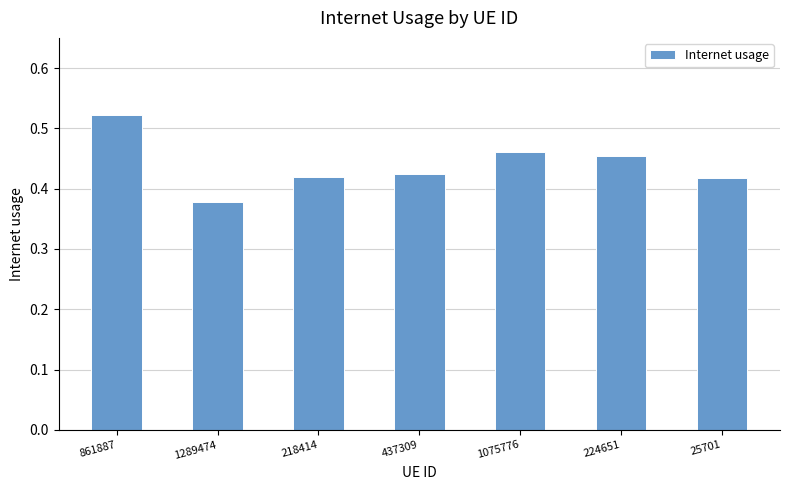

What is the sum of all values?

3.1